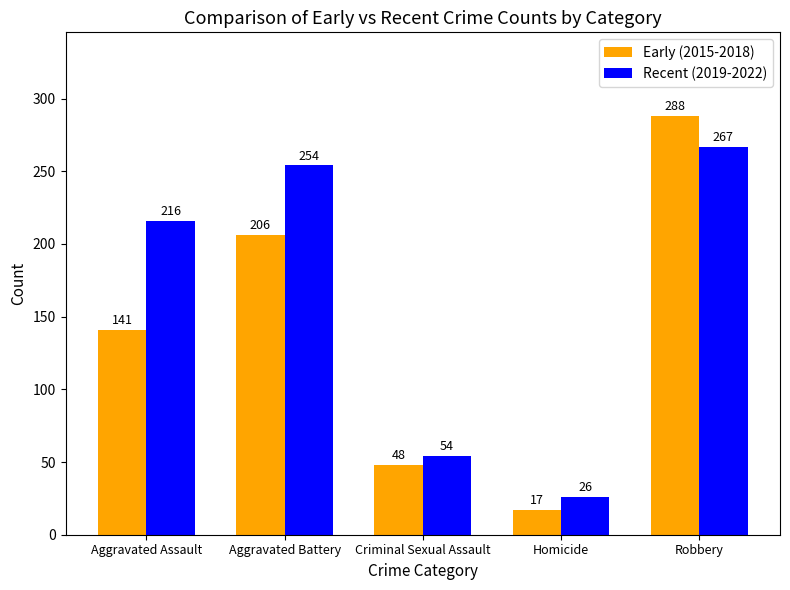

Count the Early (2015-2018) values in the range 48 to 206.

3